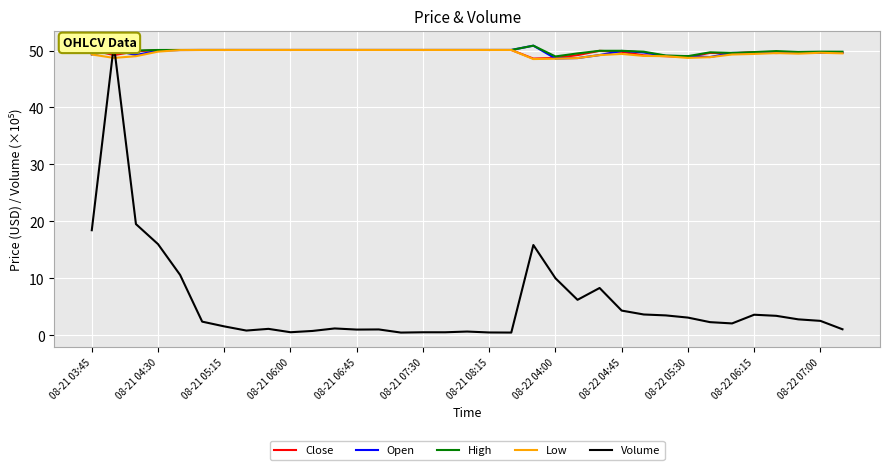

What is the lowest value of the Close series?

48.6